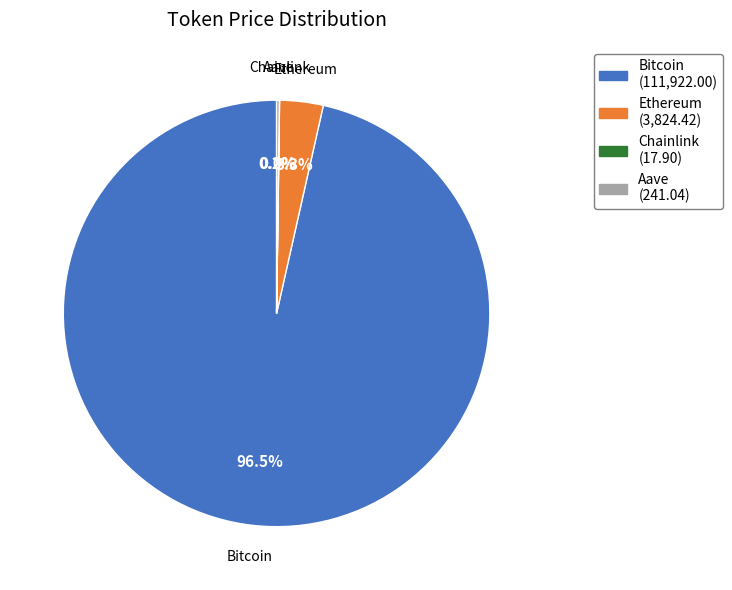

The Ethereum slice represents 13% of the pie. True or false?

False